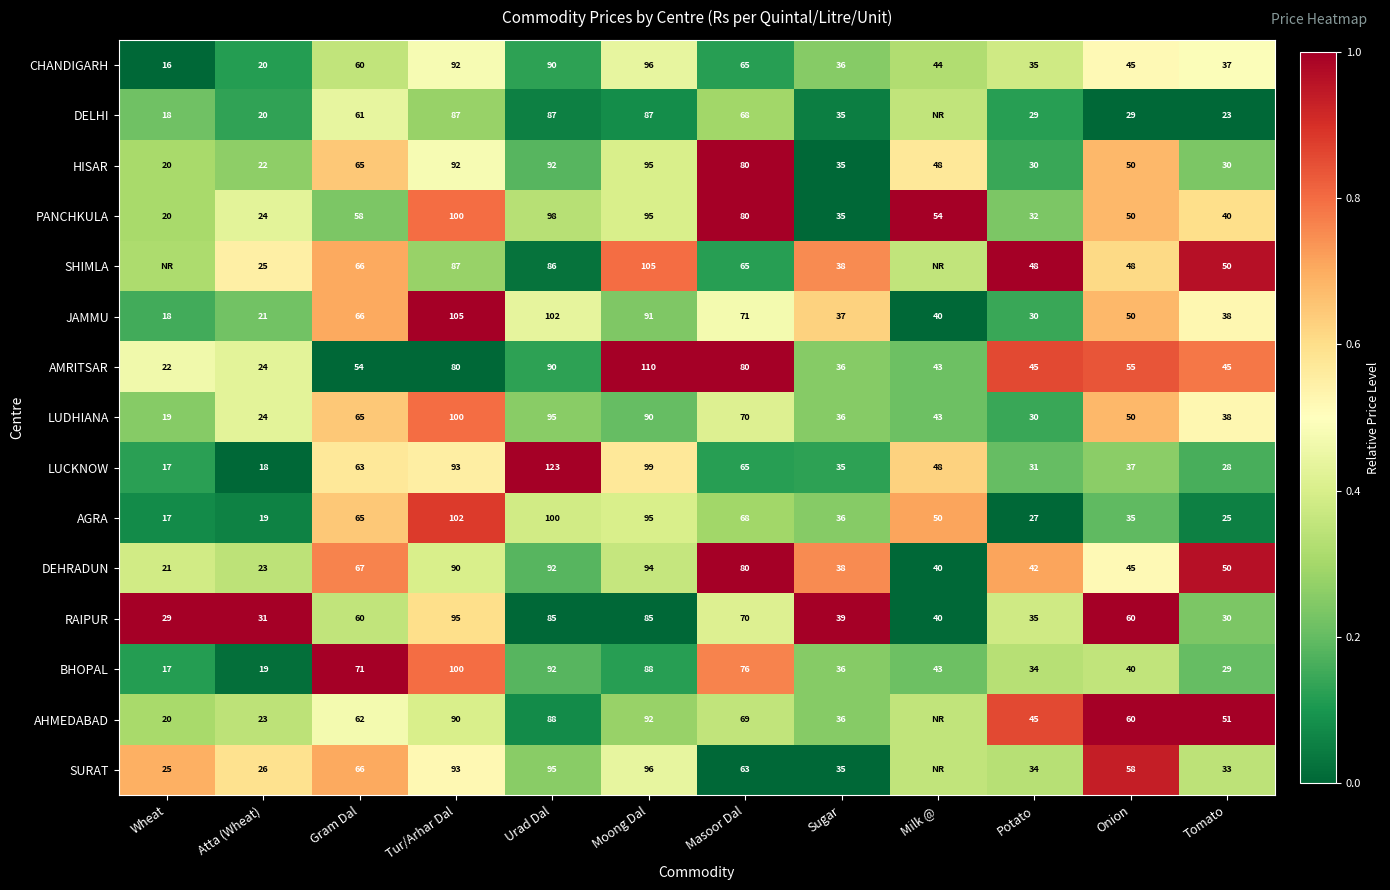

Which series changed the most between Urad Dal and Tomato?

LUCKNOW